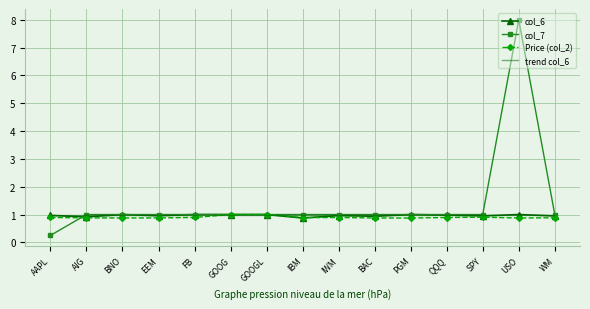

True or false: col_6 has a value of 0.9 at IBM.

True